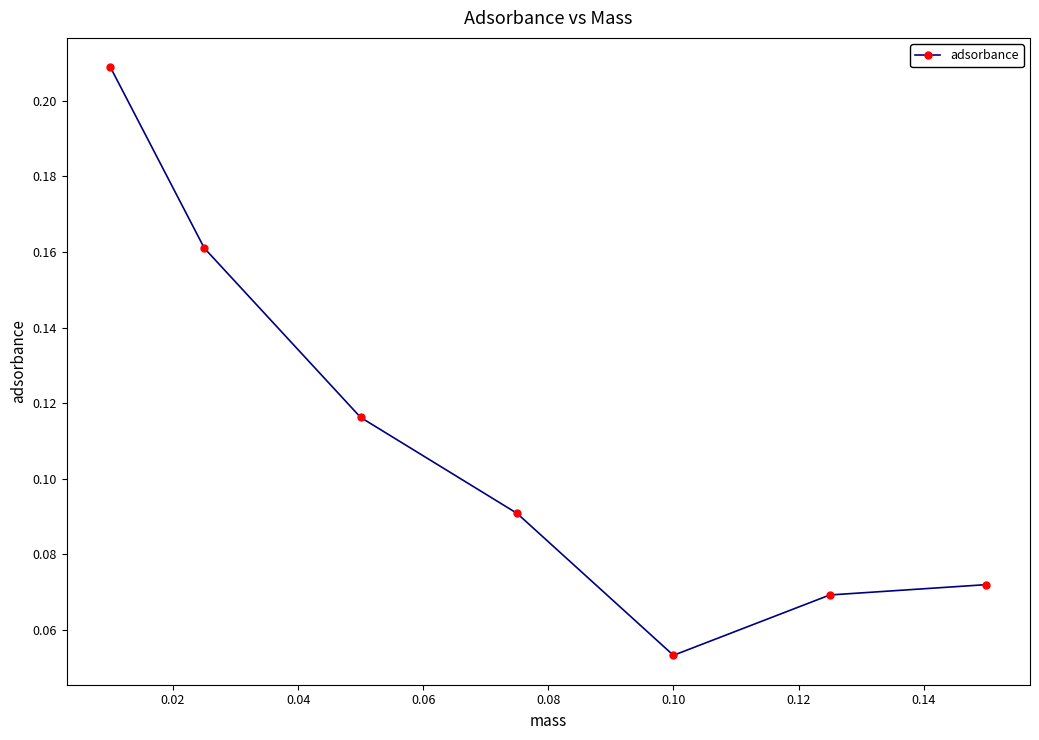

Count the values in the range 0 to 1.

7